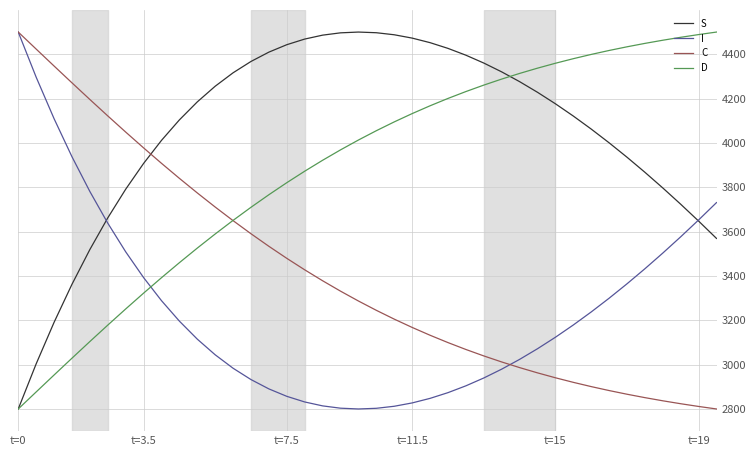

What is the maximum value for S?

4500.0